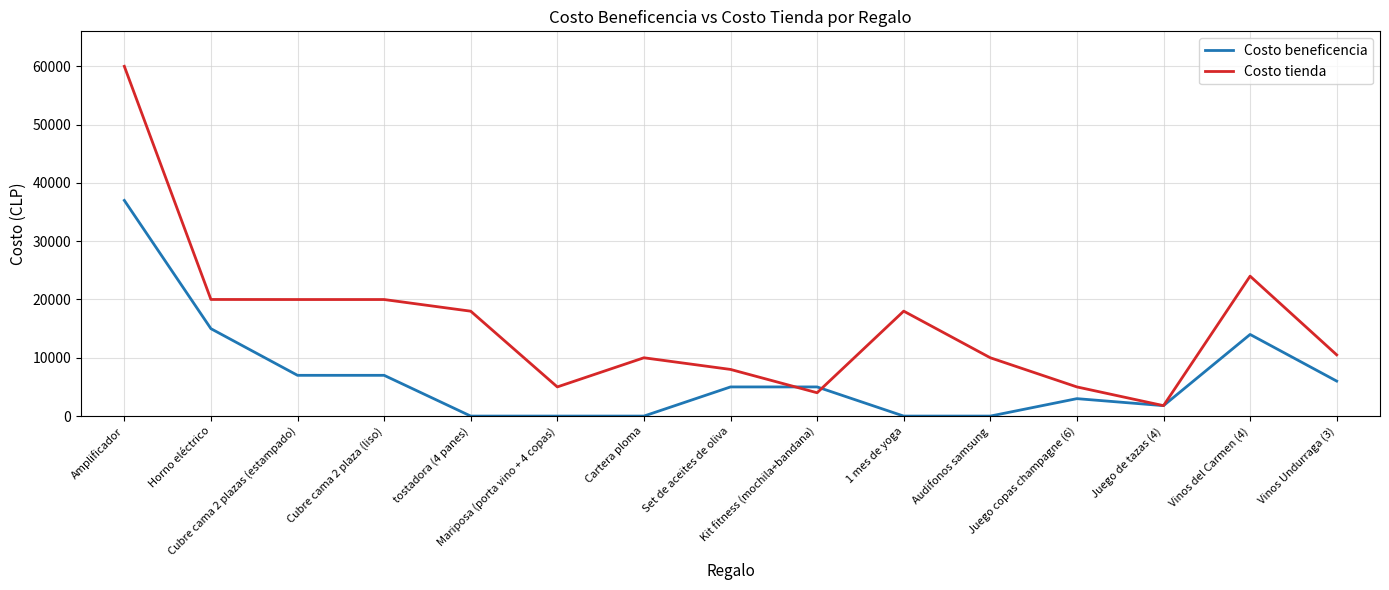

Rank the series by their maximum value, from highest to lowest.

Costo tienda, Costo beneficencia